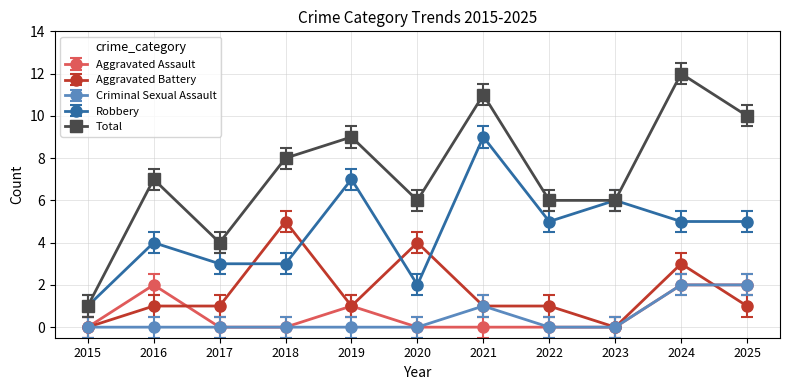

What value does the Robbery series have at 2017?

3